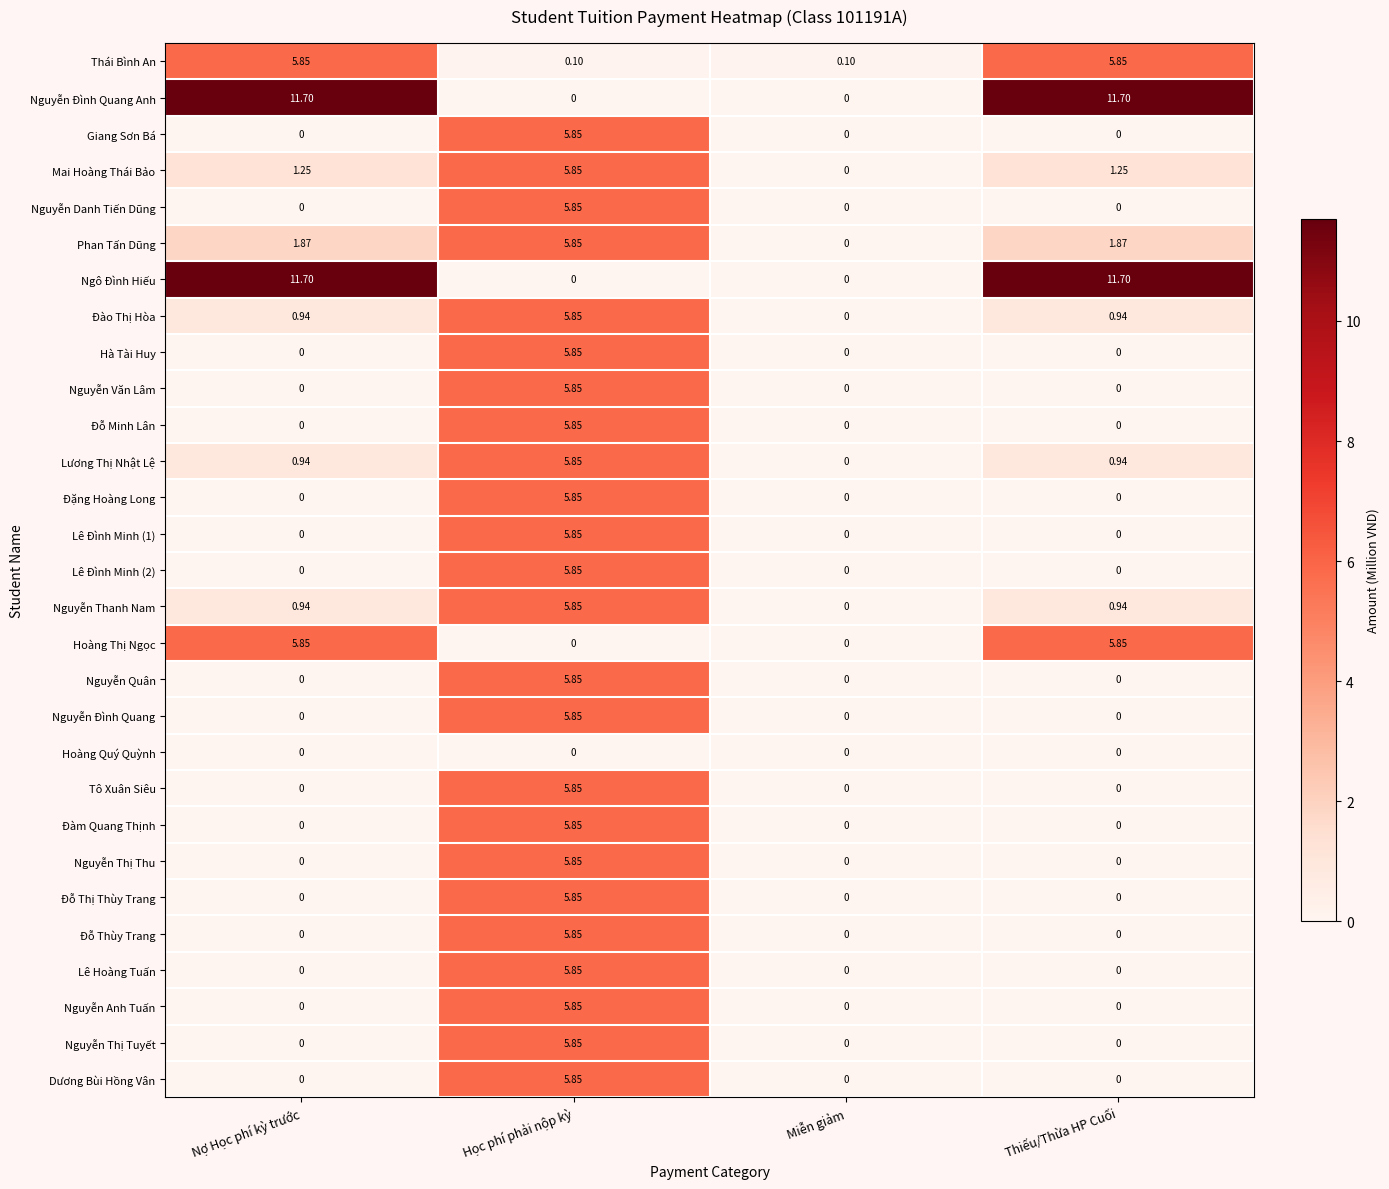

At which label does Nguyễn Thanh Nam reach its peak?

Học phí phải nộp kỳ